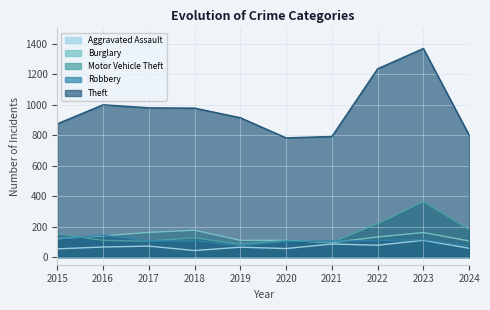

True or false: Theft has a value of 1430 at 2017.

False